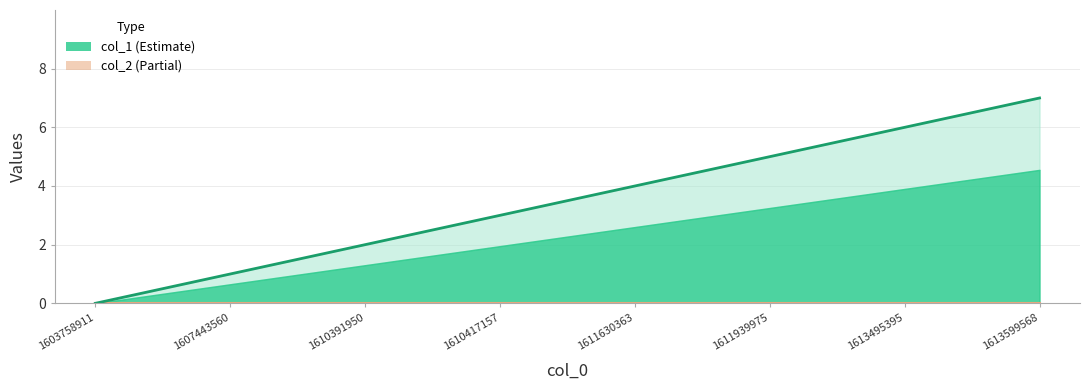

Read the value at 1611630363.

4